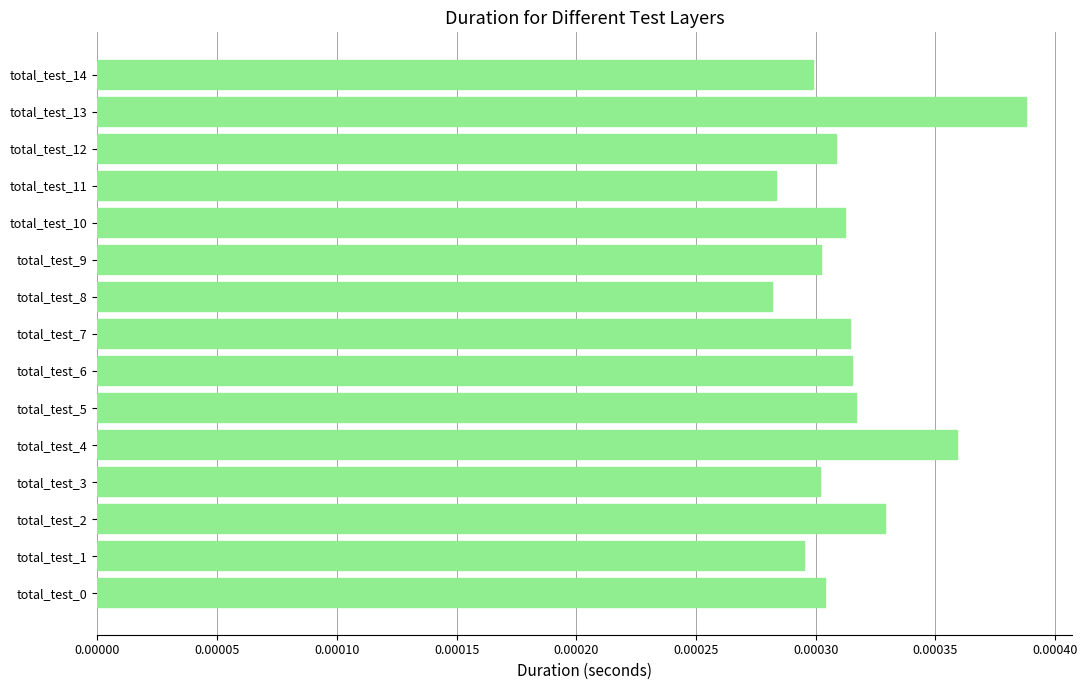

Are the bars horizontal?

Yes